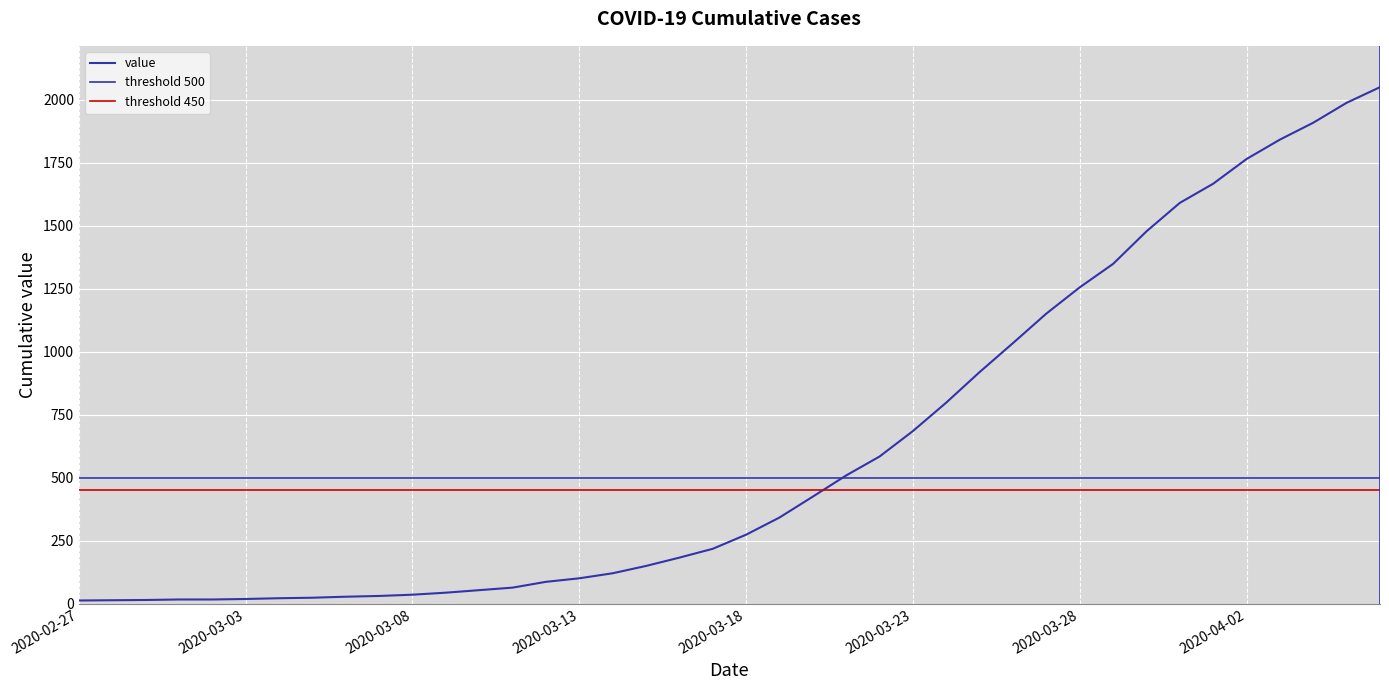

Which label corresponds to the largest value in the chart?

2020-04-06